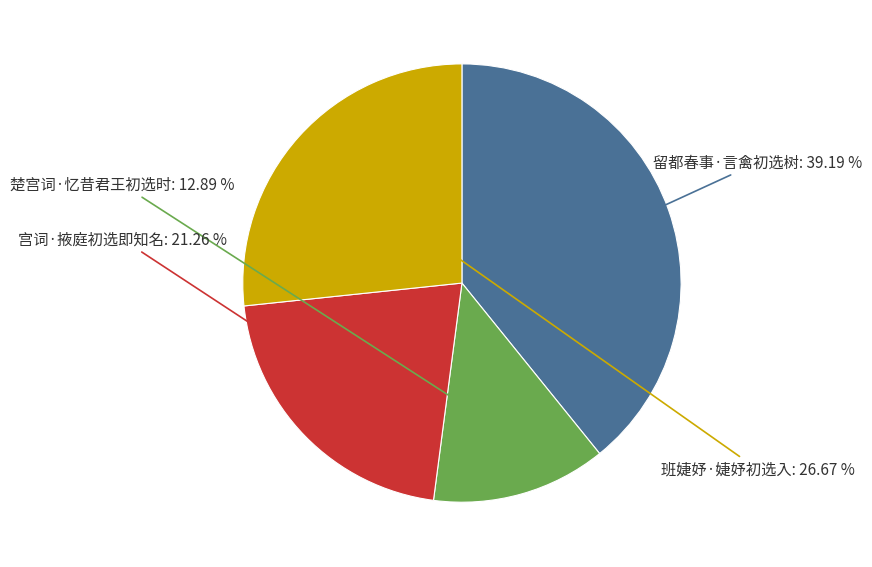

Is there a majority slice in this chart?

No